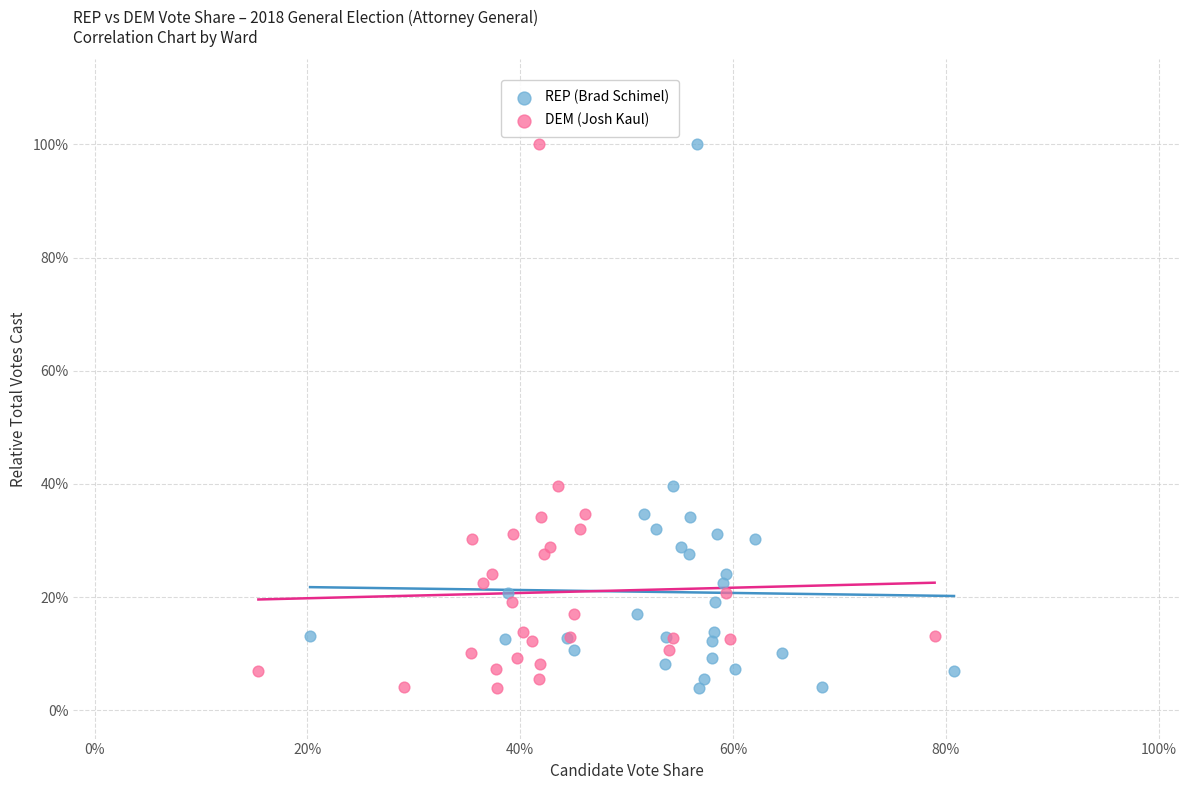

What are all the series names shown in the legend?

REP (Brad Schimel), DEM (Josh Kaul)